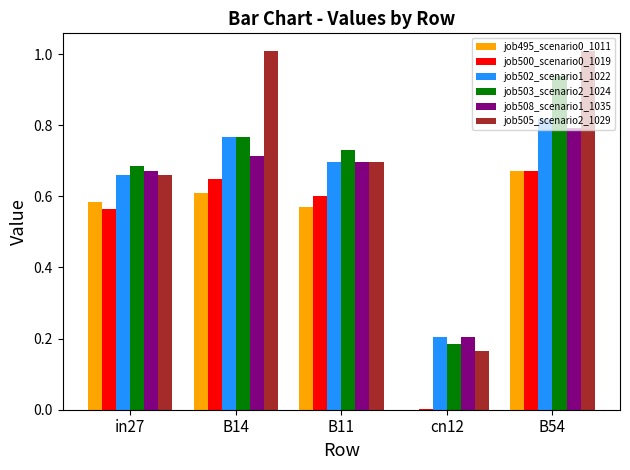

How many values in job495_scenario0_1011 are above zero?

4